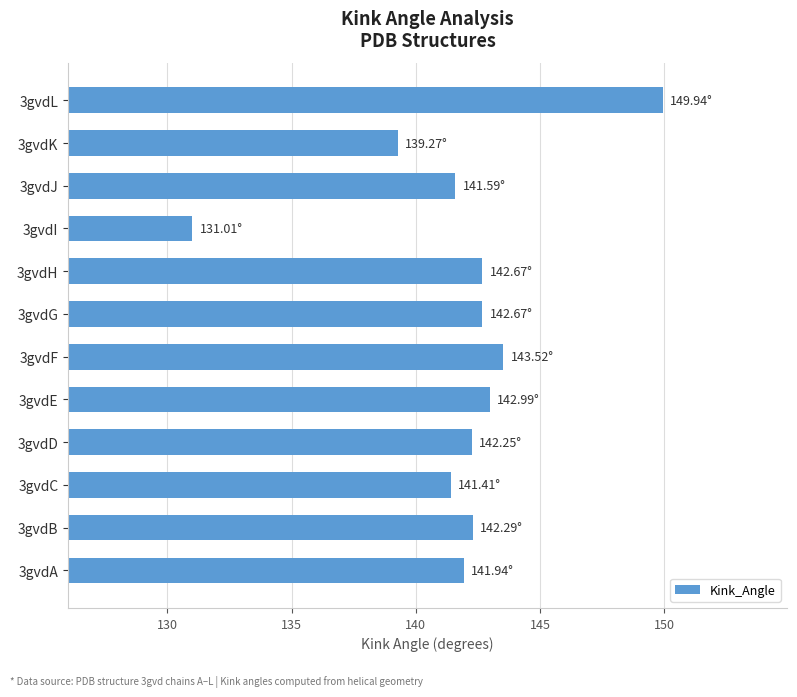

What is the change in value from 3gvdH to 3gvdJ?

-1.1